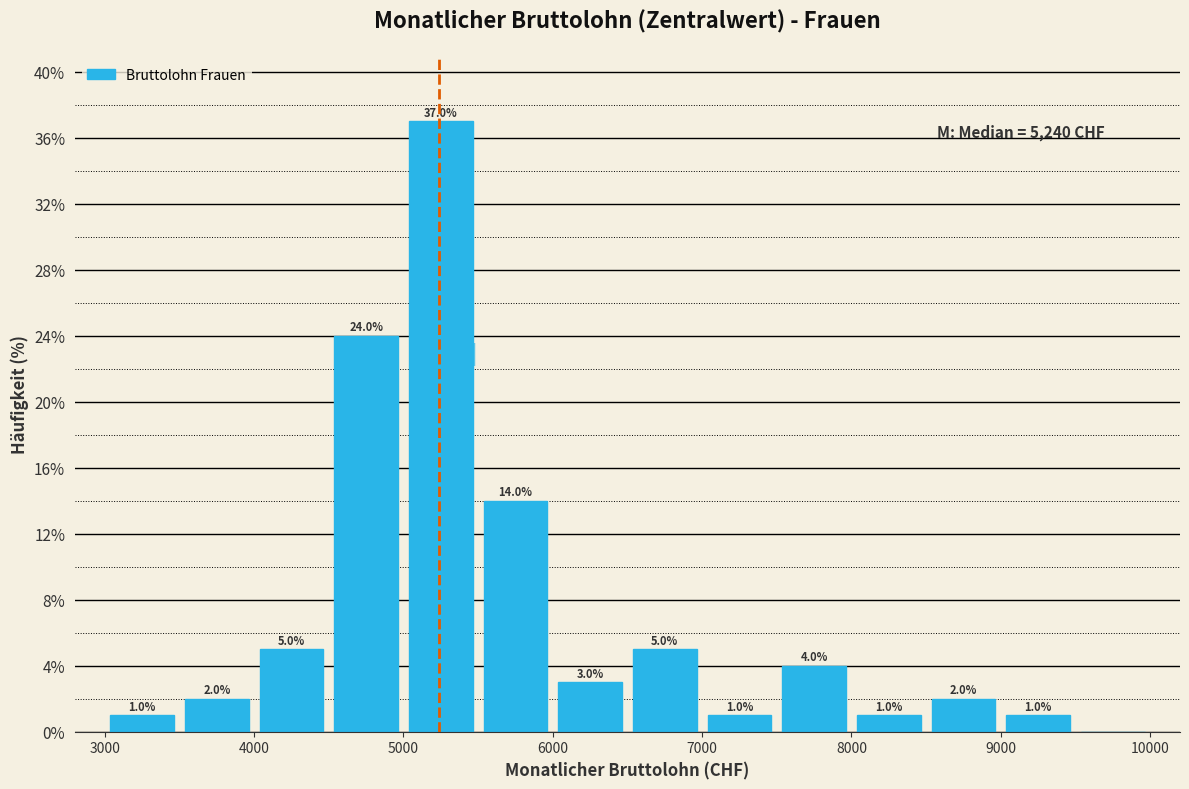

Which range on the x-axis has the tallest bar?

5000 to 5500